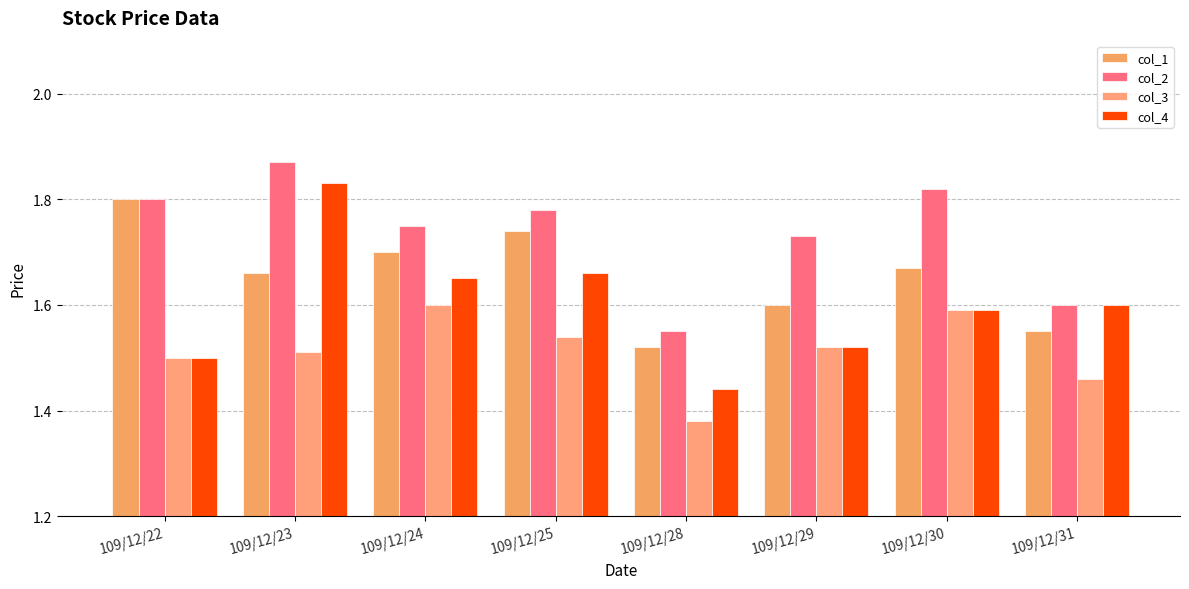

What is the maximum value shown in the chart?

1.9